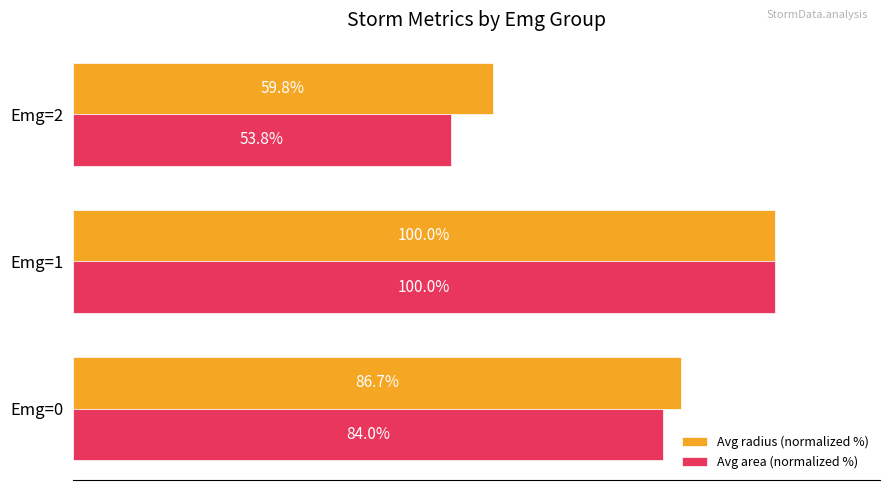

Which series has the largest range (max minus min)?

Avg area (normalized %)